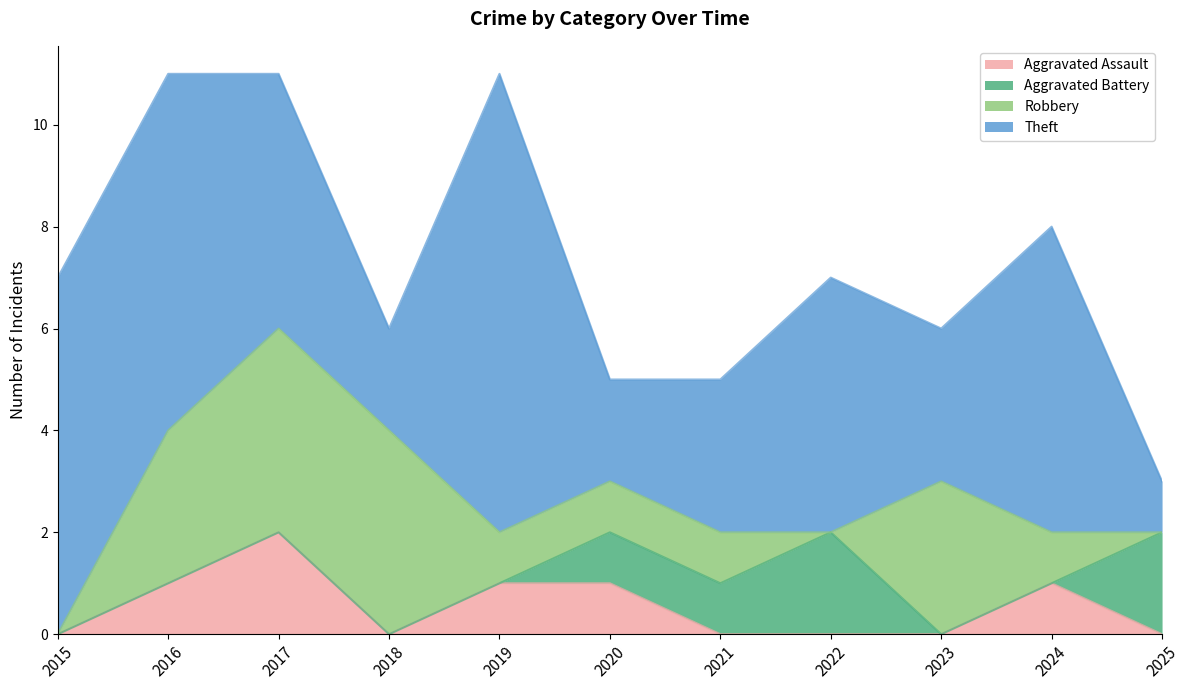

Between 2018 and 2021, which series saw the biggest shift?

Robbery